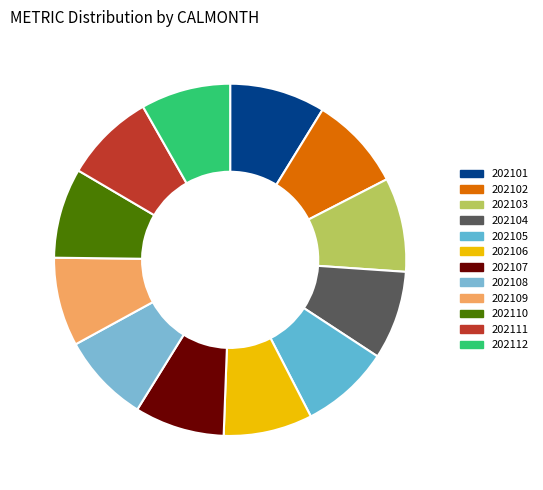

How many segments does this pie chart have?

12